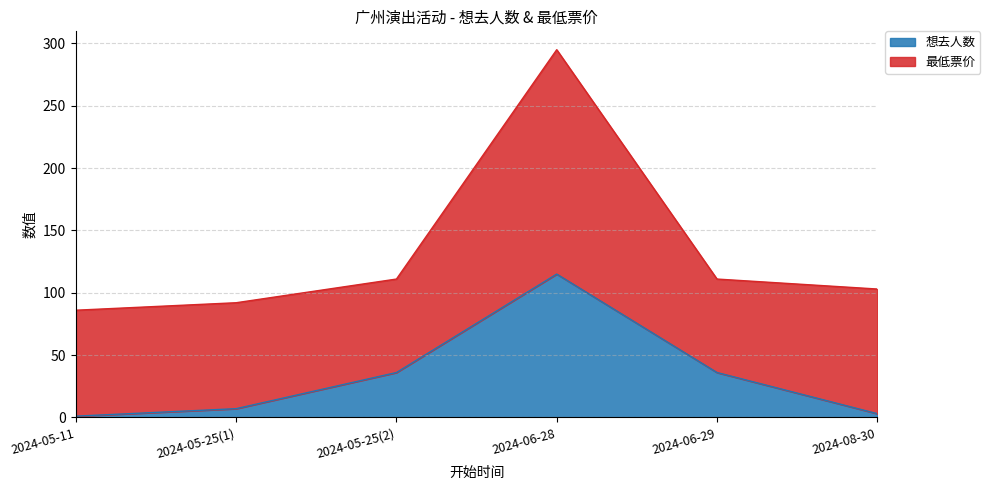

What is the maximum value for 想去人数?

115